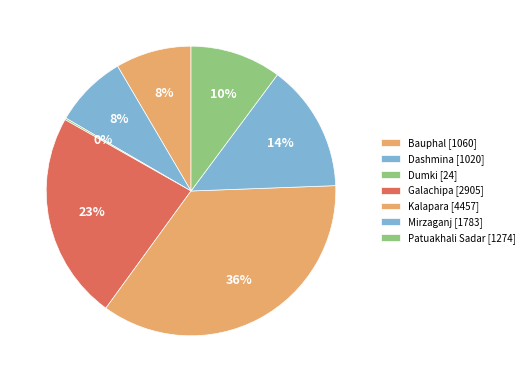

Is it true that Kalapara is 36% of the pie?

True